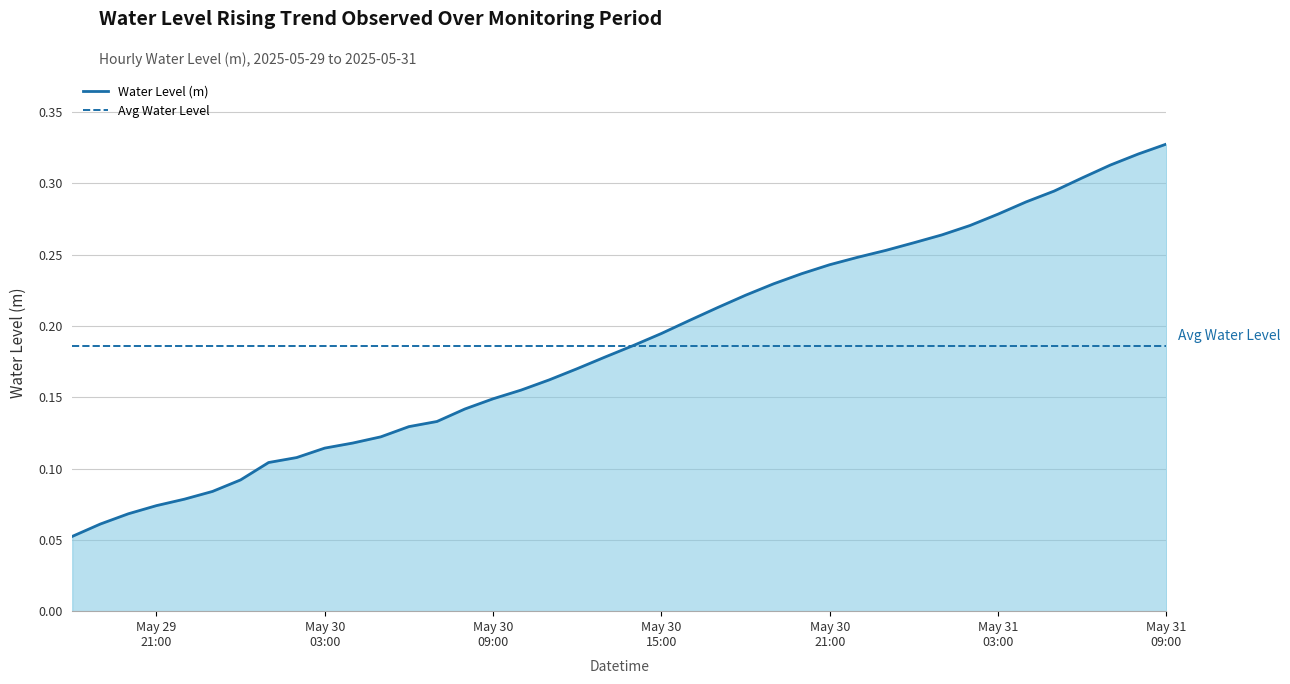

True or false: the data shows 0.5 at 2025-05-31 05:00:00.

False